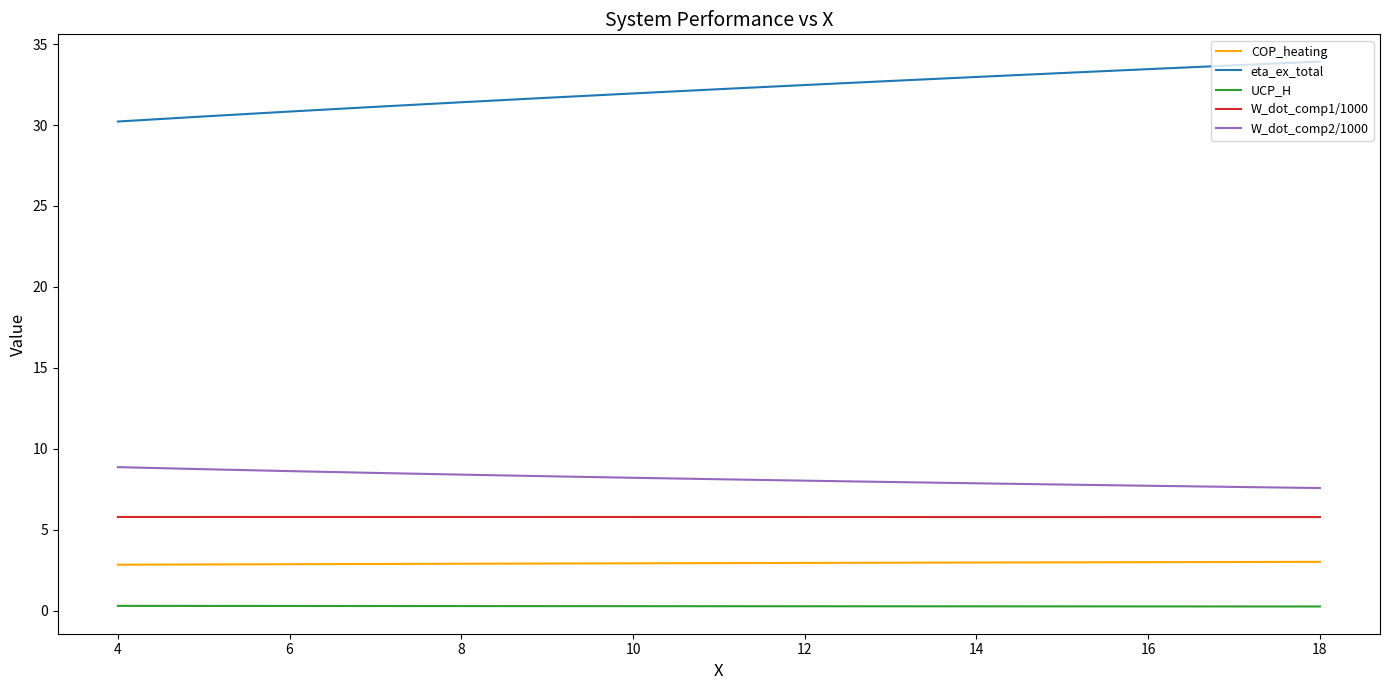

Which series has the largest total across all categories?

eta_ex_total